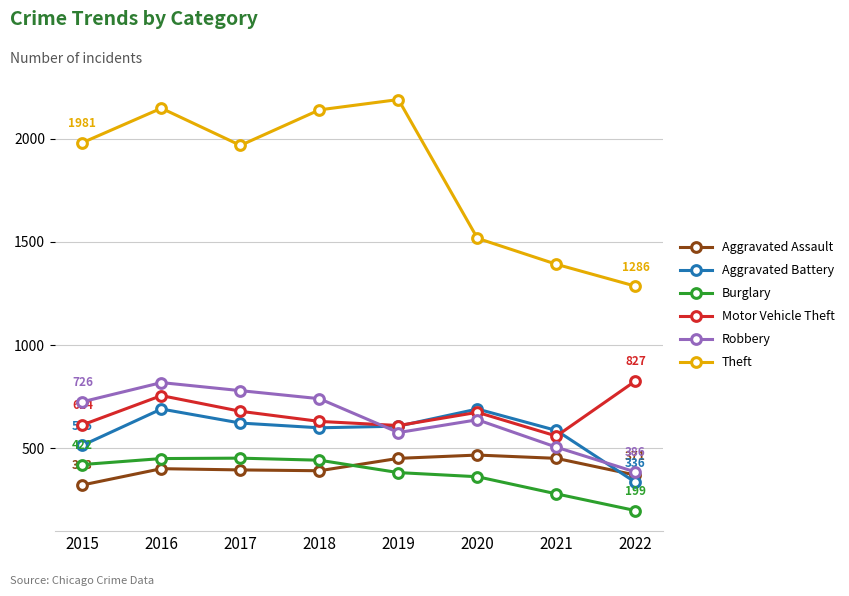

The value of Aggravated Assault at 2021 is 181. True or false?

False